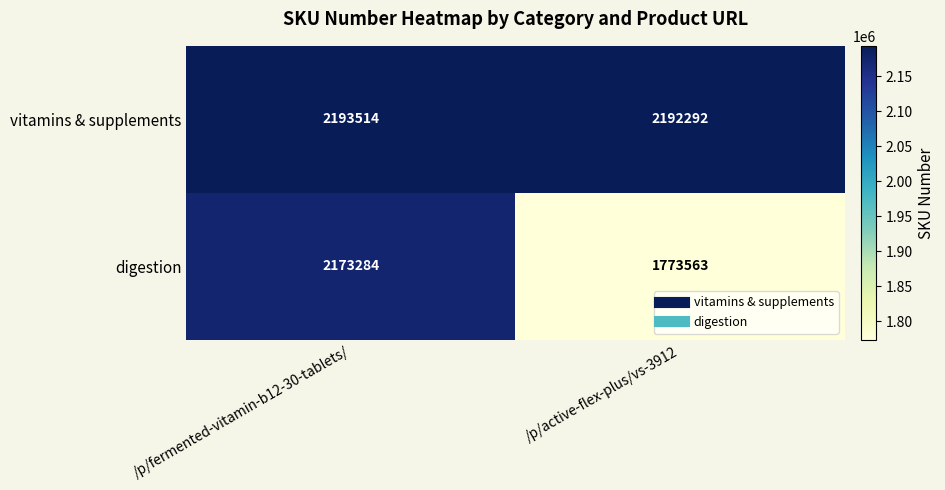

What is the average value of the digestion series?

1973424